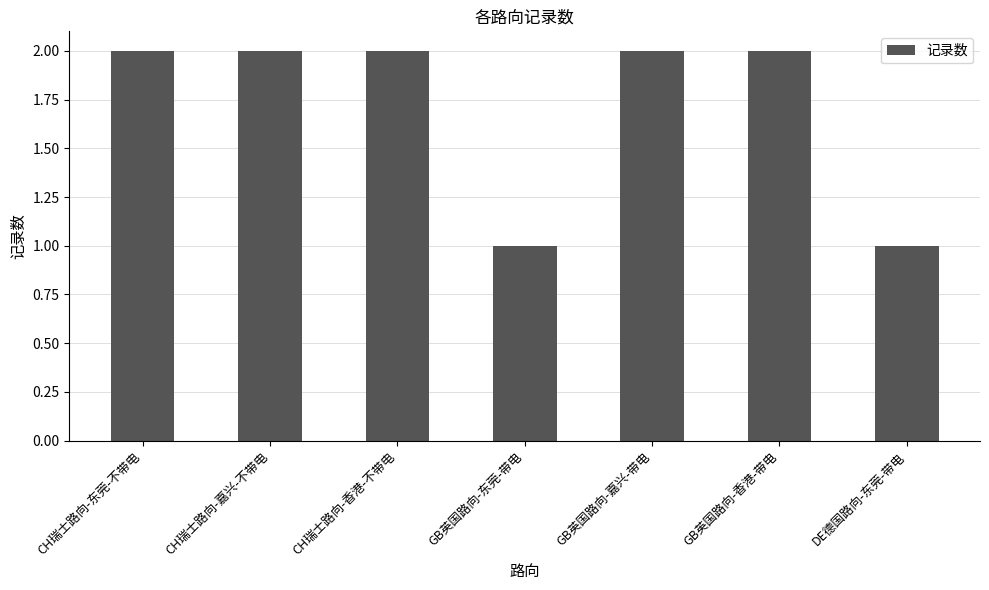

Count the number of data series in this chart.

1